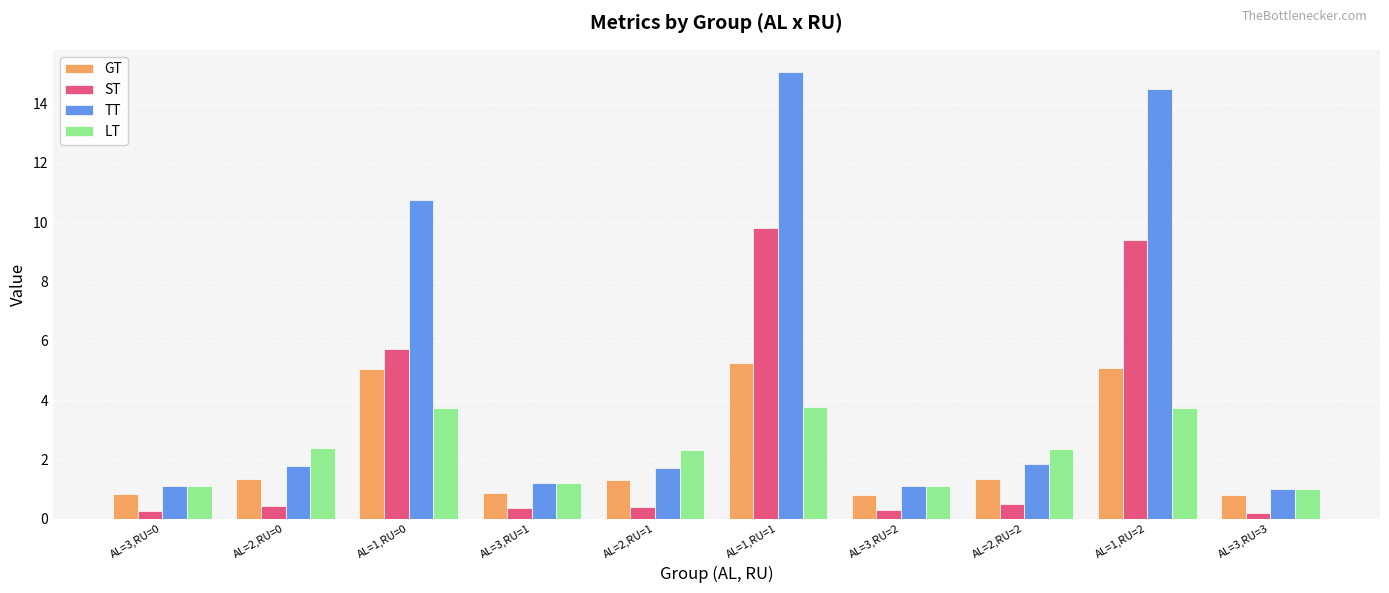

What is the spread (max minus min) of values at AL=3,RU=1?

0.9